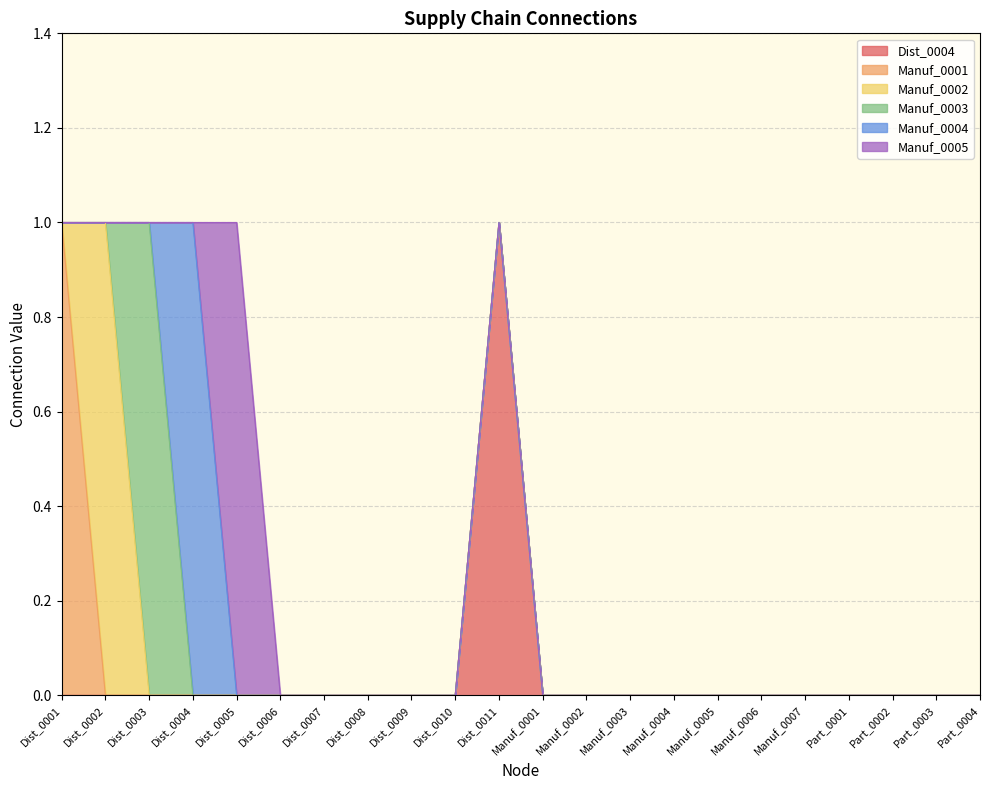

In Manuf_0005, how many points are higher than both neighbors (excluding endpoints)?

1